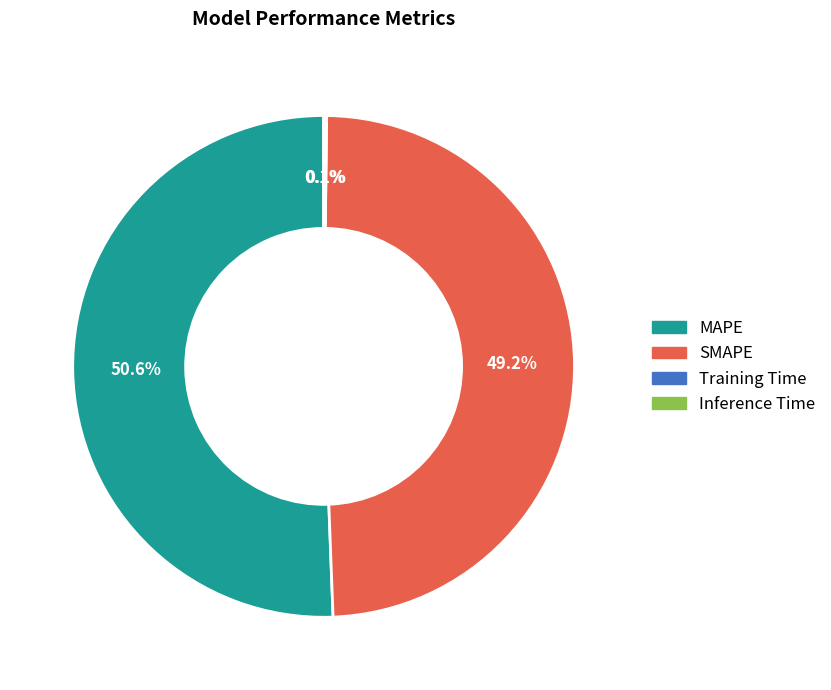

Is it true that MAPE is 62% of the pie?

False